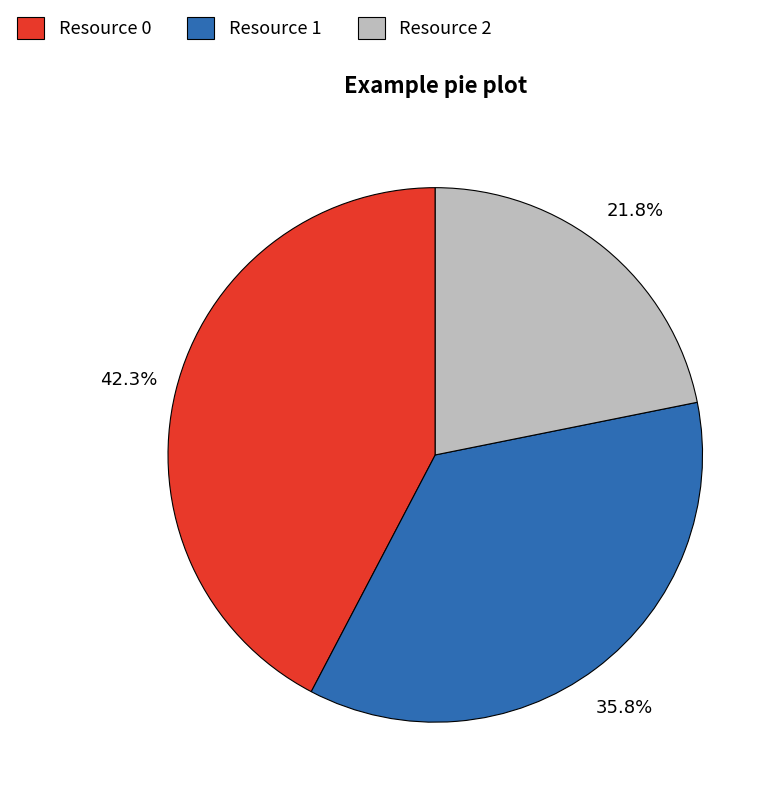

How many slices are in this pie chart?

3